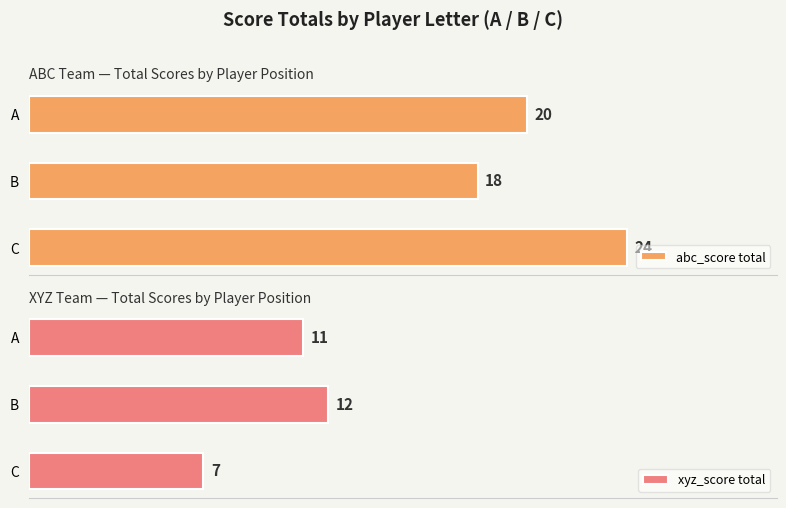

How many series are shown in this chart?

2